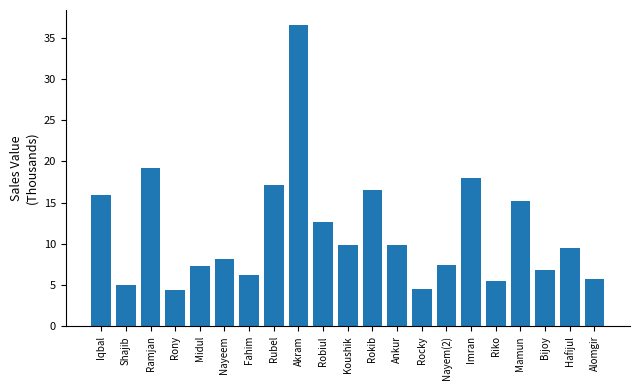

What is the value of the 14th bar from the left?

4577